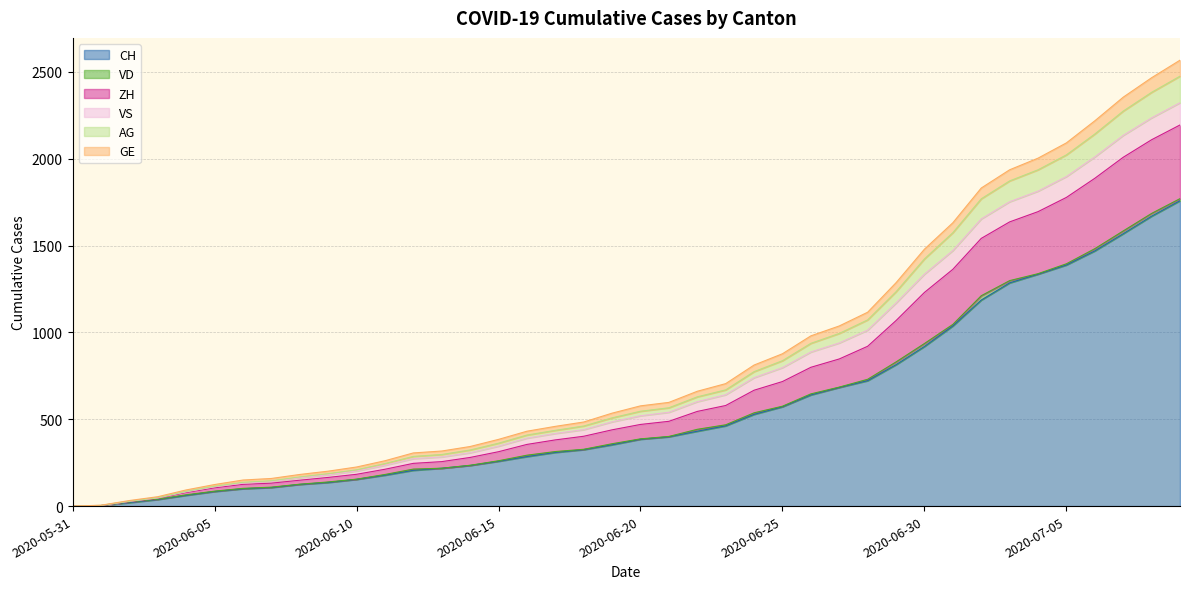

True or false: GE has more than 0 interior local peaks.

False